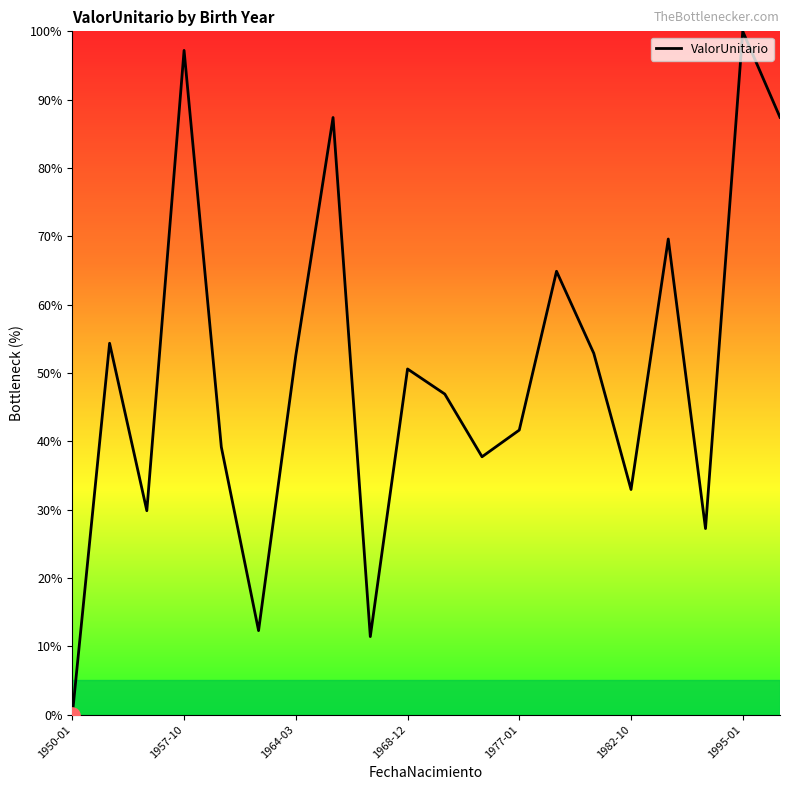

What is the maximum value shown in the chart?

100.0